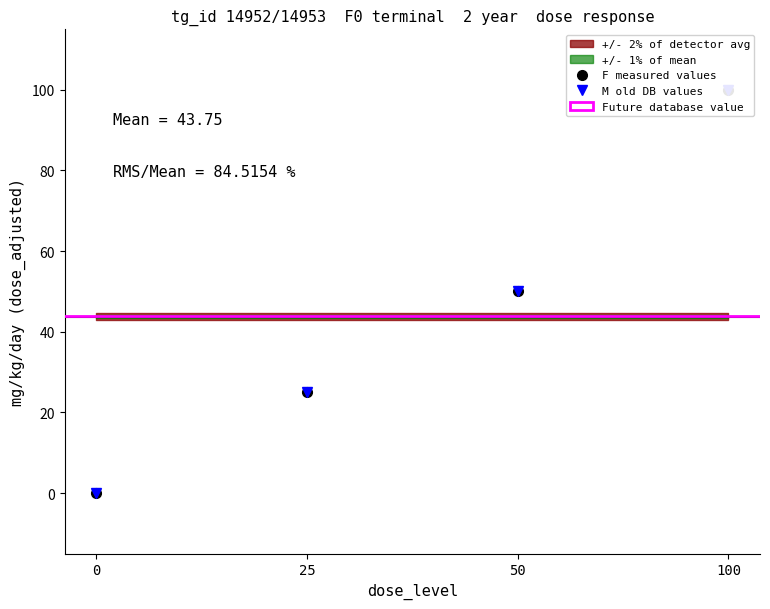

Reading right to left, extract all data points from this chart.

F mg_kg_day: 100=100	50=50	25=25	0=0
M mg_kg_day: 100=100	50=50	25=25	0=0